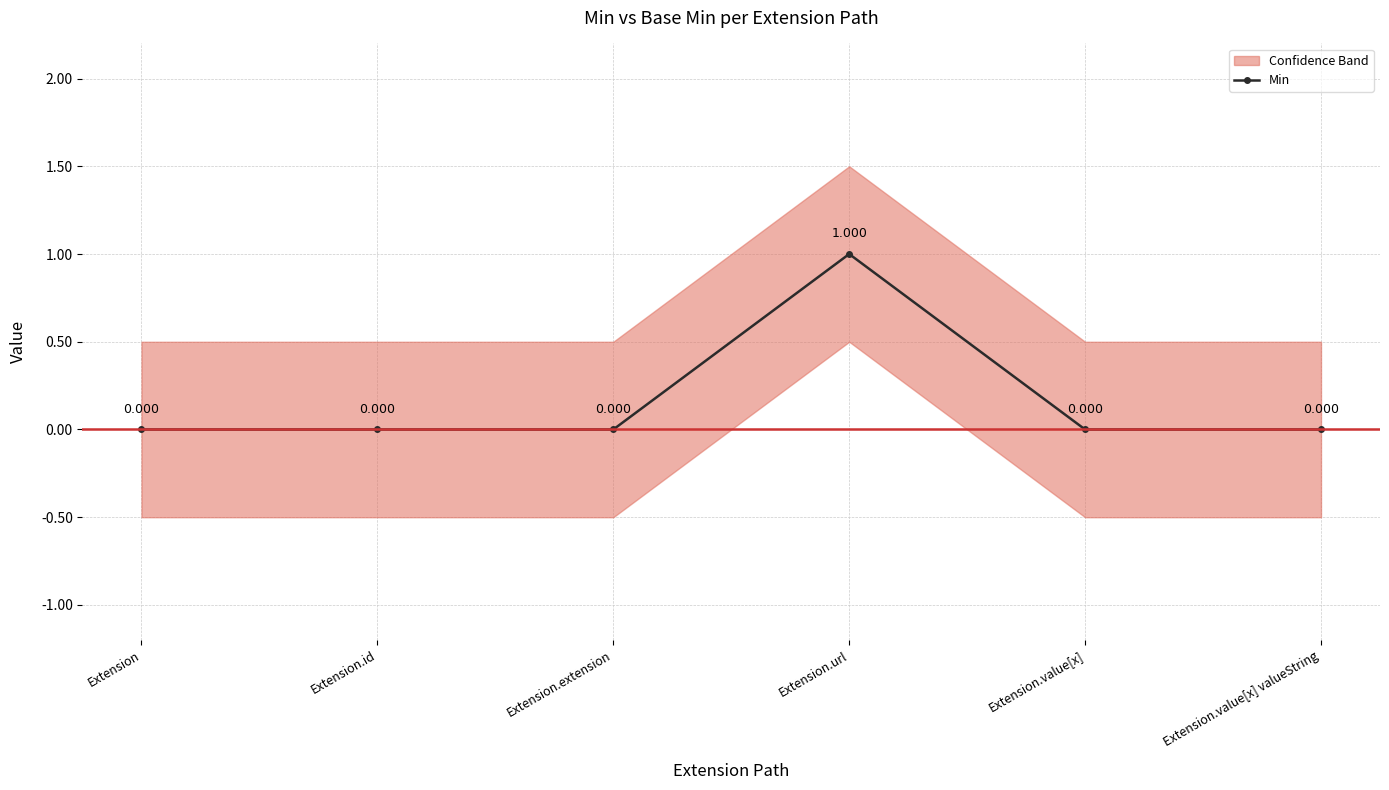

Which category has the highest value across all series?

Extension.url